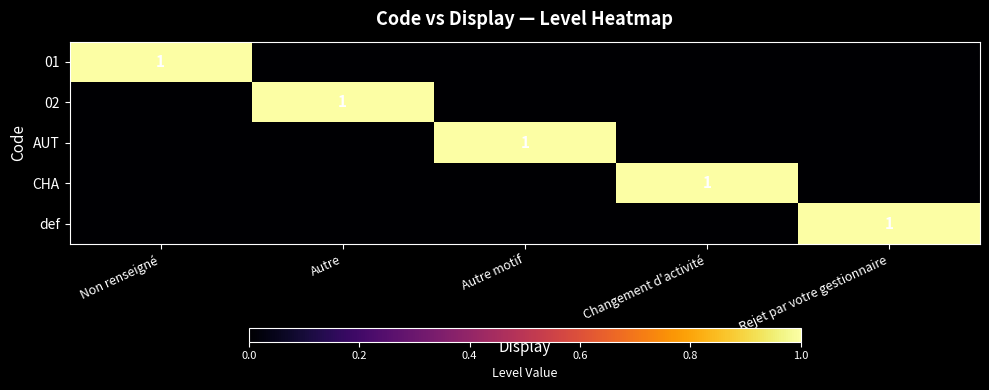

The 01 series shows 1 at Non renseigné. True or false?

True